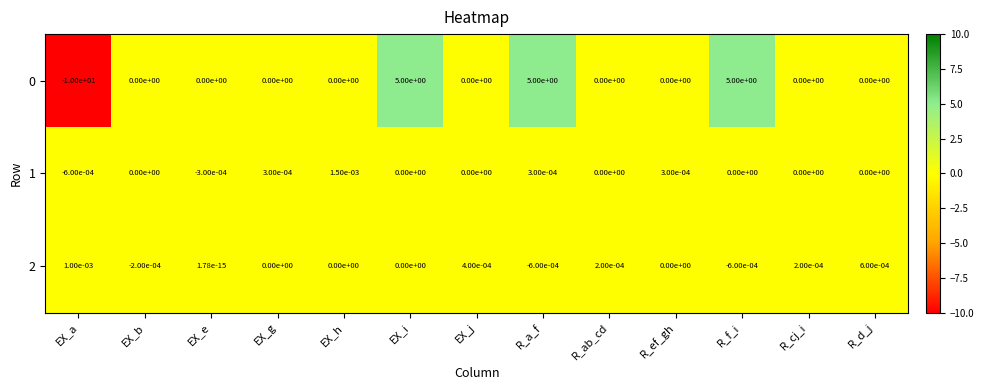

True or false: 2 has a value of 0.0 at EX_i.

True